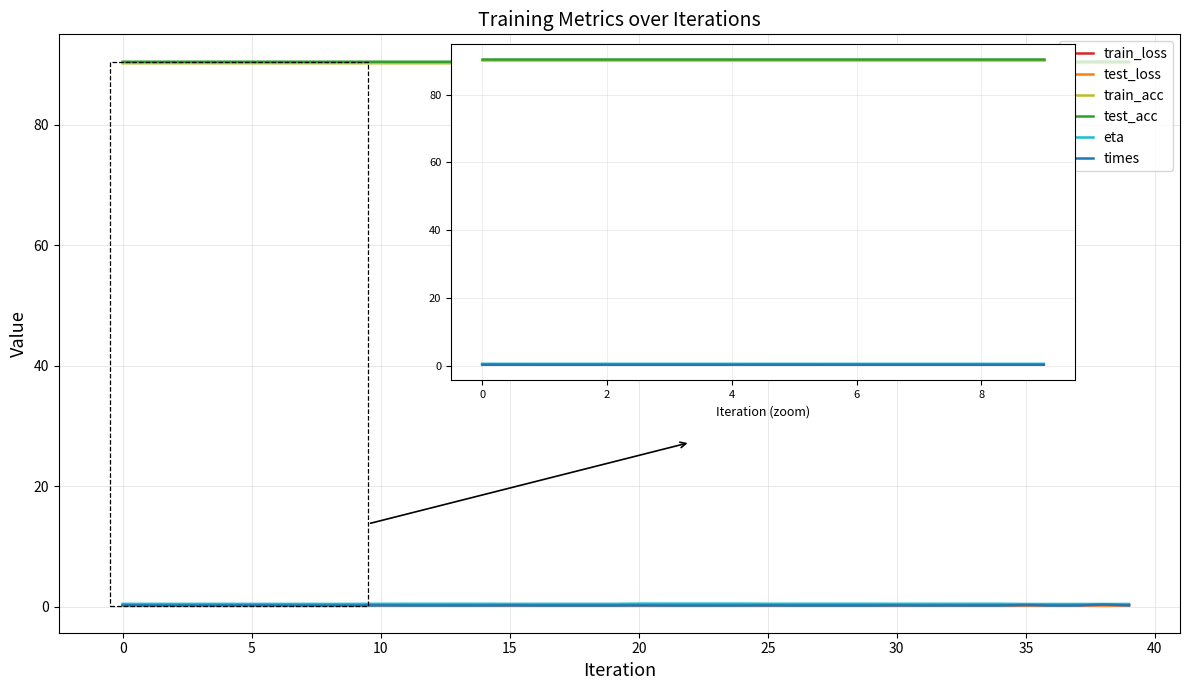

Rank the series at 2 from lowest to highest value.

times, test_loss, train_loss, eta, train_acc, test_acc